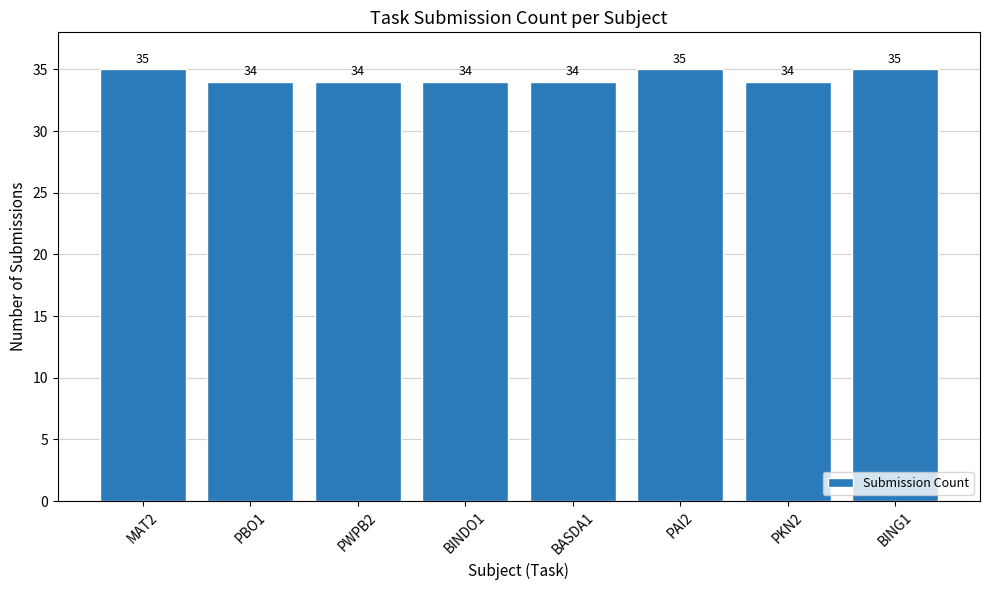

What is the approximate value at PWPB2?

34